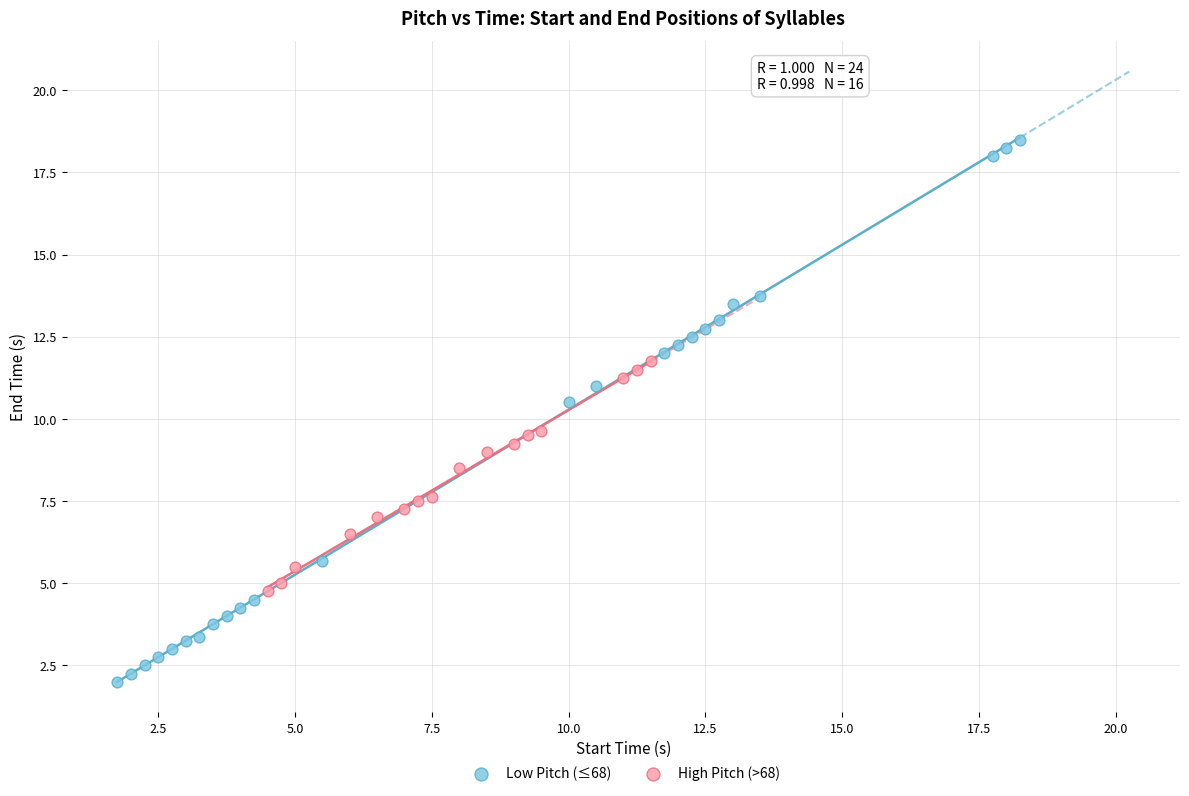

Which series reaches the minimum Y coordinate?

Low Pitch (≤68)